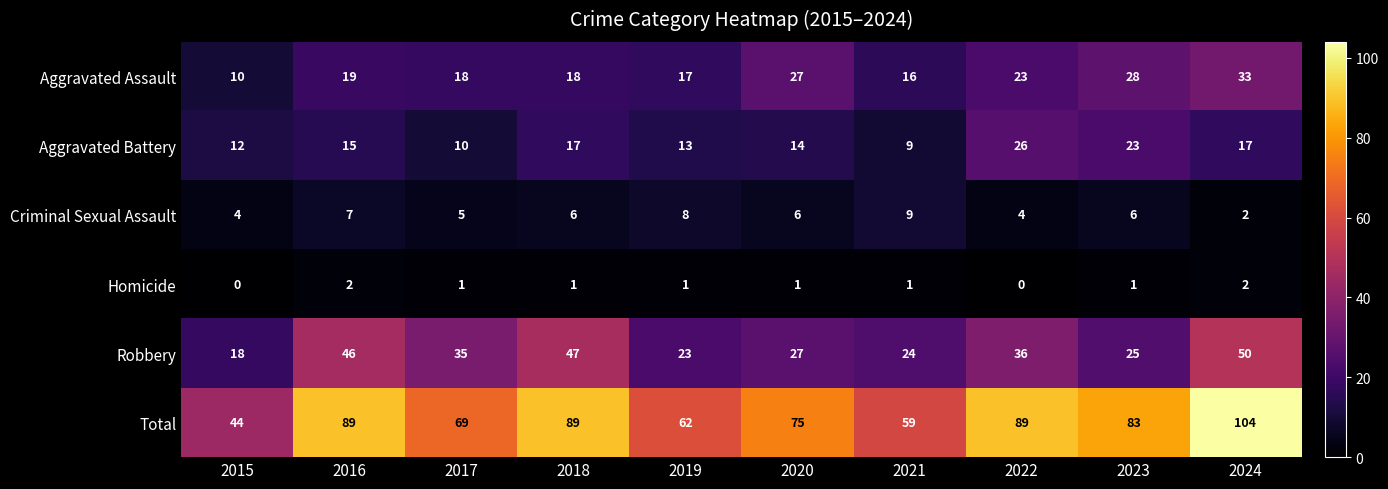

Count the number of data series in this chart.

6